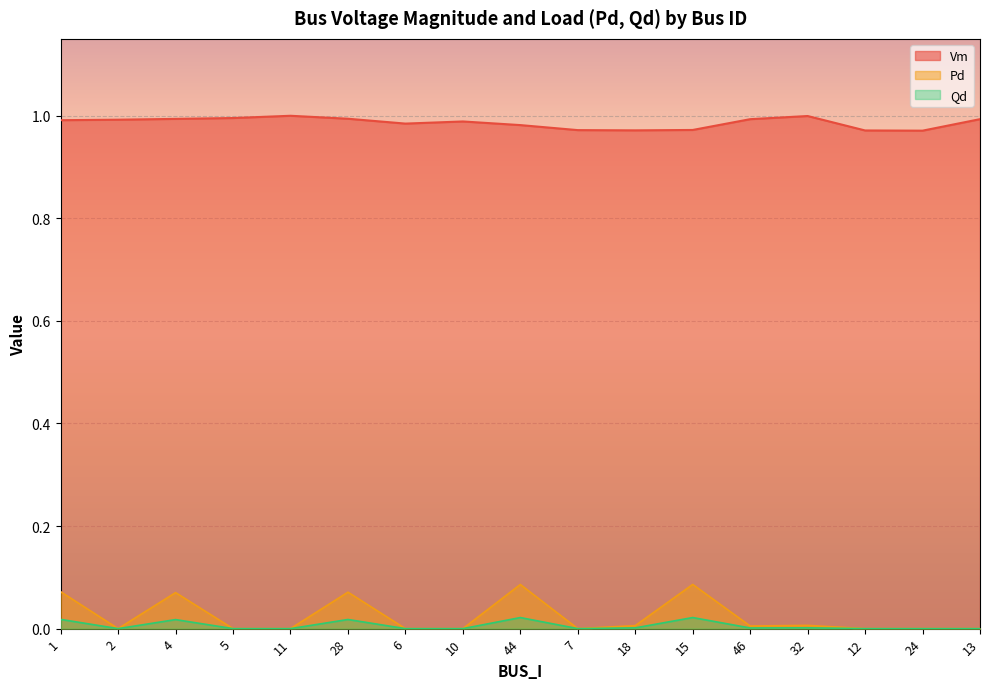

What is the maximum value for Pd?

0.1